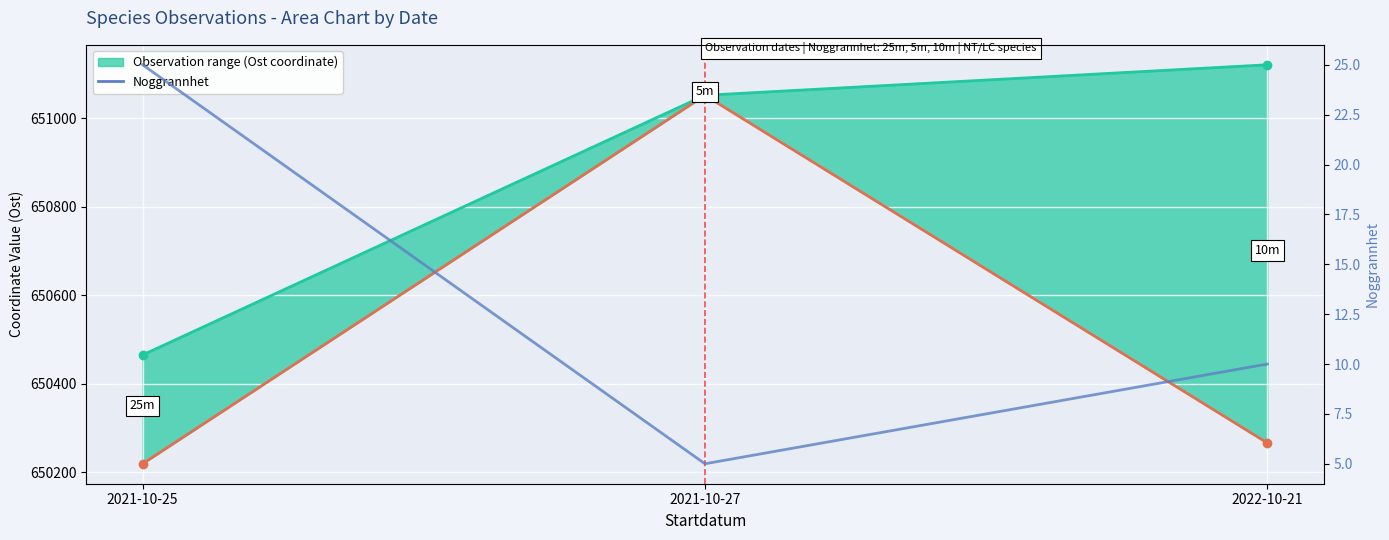

Reading right to left, transcribe all the data shown in this chart.

Upper bound (Ost): 651121	651052	650465
Lower bound (Ost): 650266	651052	650219
Noggrannhet: 10	5	25